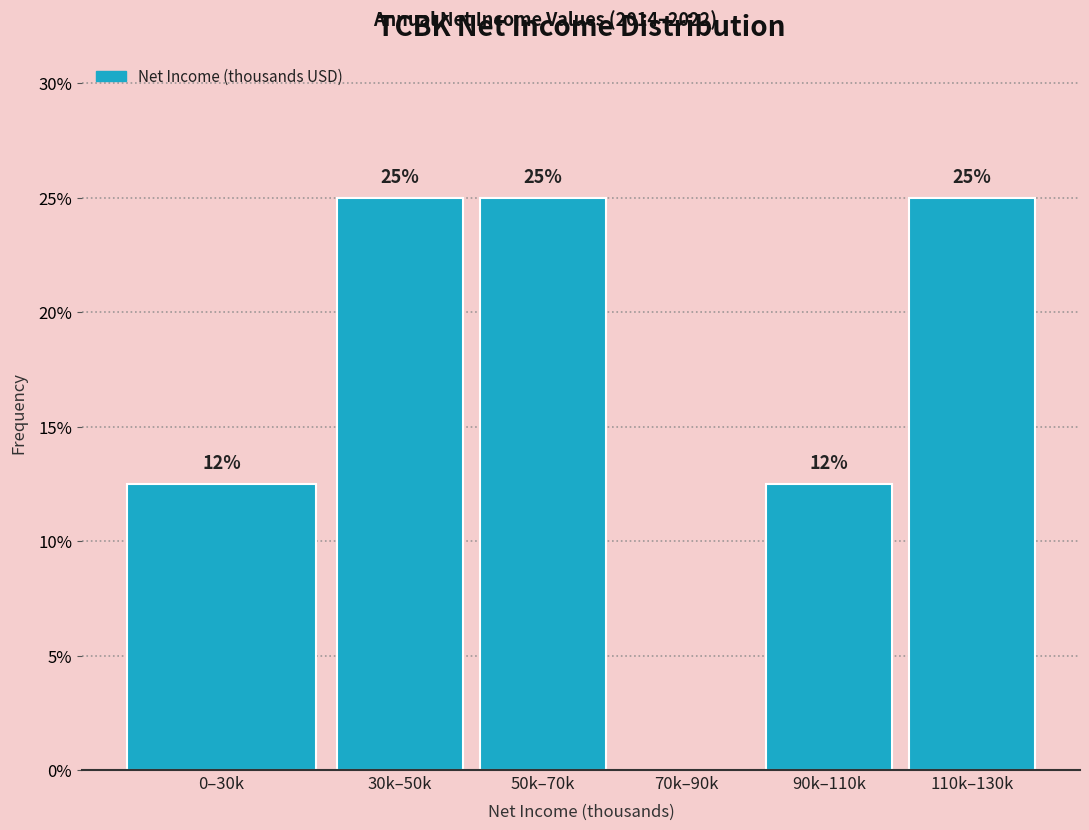

What is the maximum value shown in the chart?

25.0